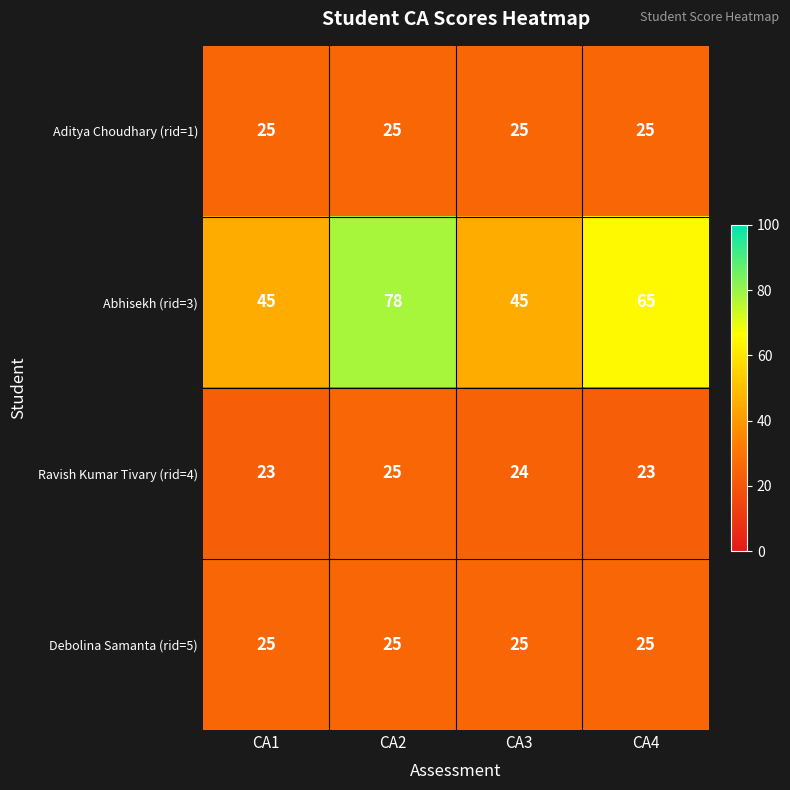

The Debolina Samanta (rid=5) series shows 25 at CA3. True or false?

True